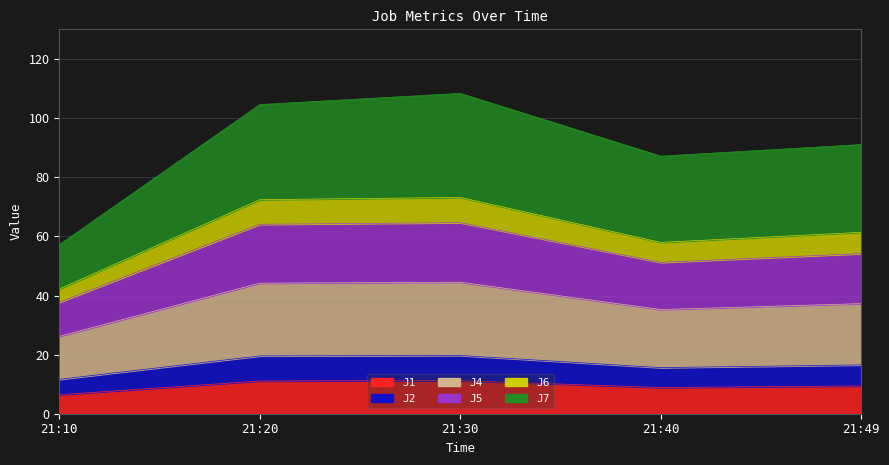

Which label corresponds to the largest value in the chart?

21:30